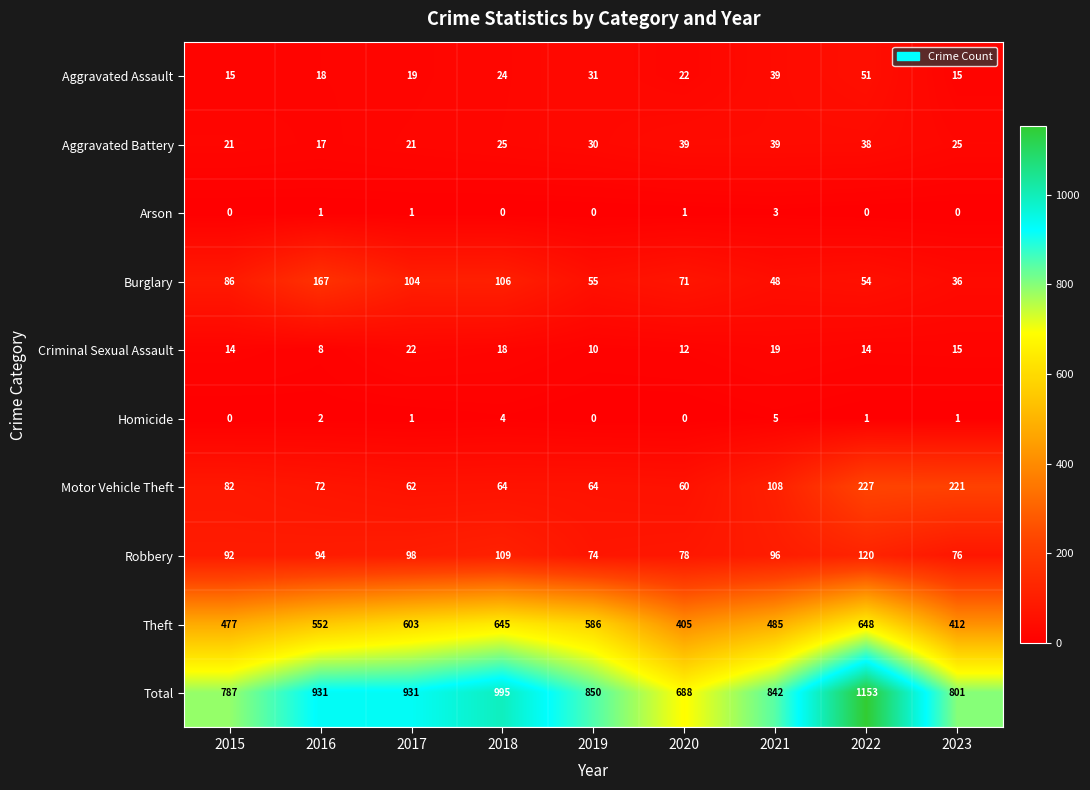

Which series has the largest total across all categories?

Total